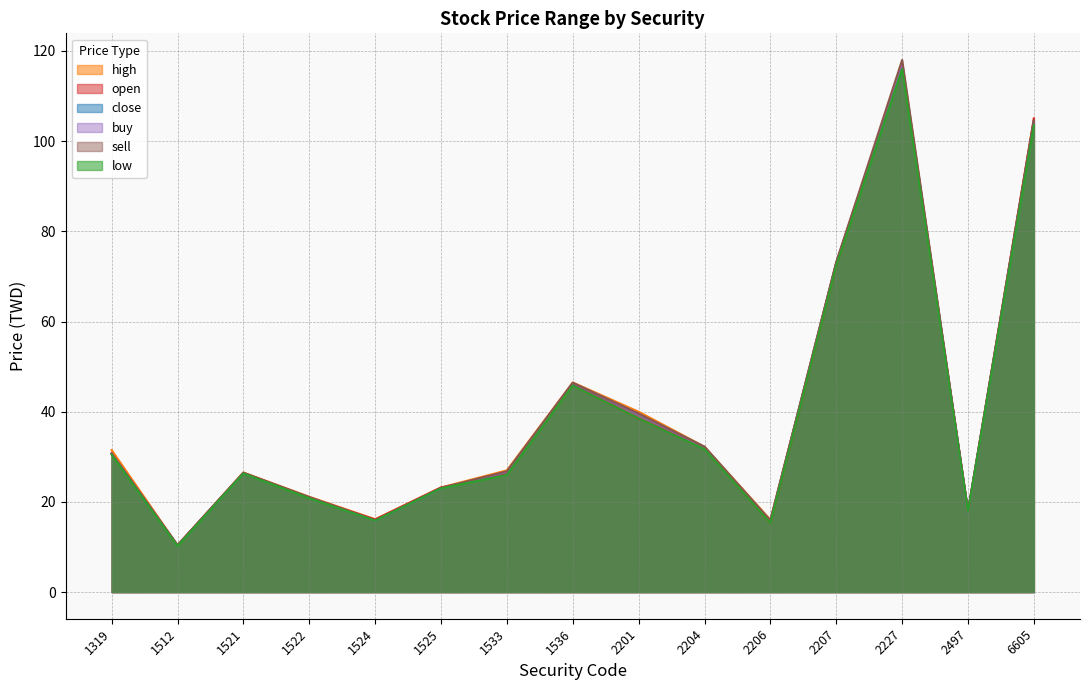

Reading left to right, transcribe all the data shown in this chart.

open: 30.8	10.4	26.4	21.0	16.1	23.2	26.2	45.9	38.5	31.9	15.3	72.4	117.0	17.8	105.0
high: 31.5	10.4	26.5	21.1	16.1	23.2	27.0	46.5	40.0	32.2	16.1	73.0	117.0	17.9	105.0
low: 30.4	10.2	26.3	20.8	15.8	23.0	26.0	45.8	38.5	31.7	15.3	72.4	116.0	17.8	103.5
close: 30.6	10.3	26.4	21.0	15.8	23.0	26.6	46.4	39.5	32.2	15.8	73.0	117.0	17.9	104.5
buy: 30.7	10.3	26.4	21.0	15.8	23.0	26.6	46.4	39.5	32.0	15.8	73.0	117.0	17.6	104.0
sell: 30.7	10.4	26.5	21.1	15.9	23.1	26.8	46.4	39.6	32.2	15.8	73.2	118.0	18.0	104.5